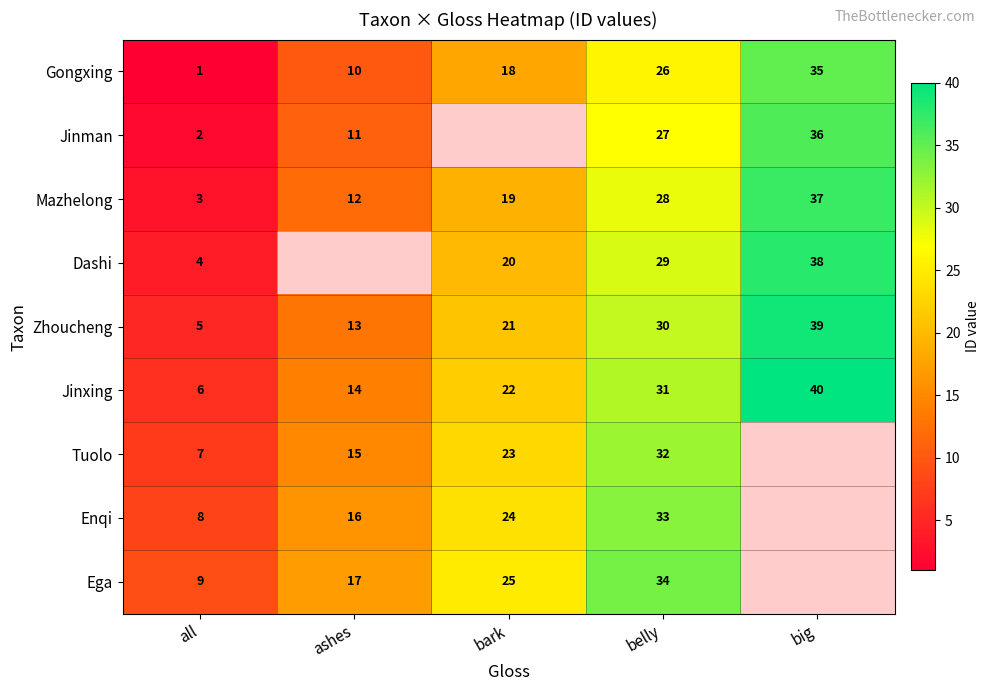

What is the difference between the maximum and minimum values in the Mazhelong series?

34